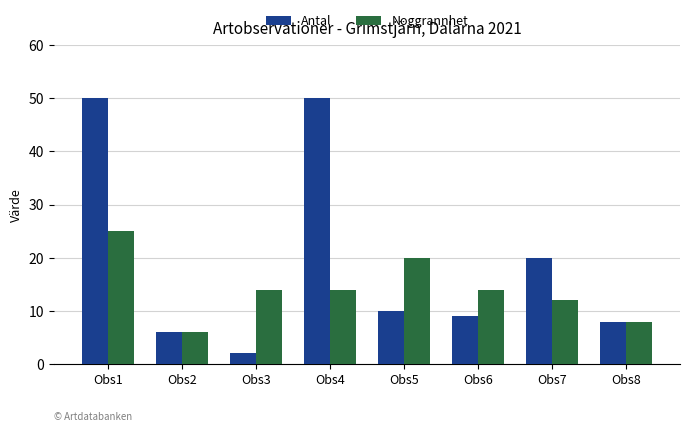

What is the value of the Antal bar at the 7th from the left?

20